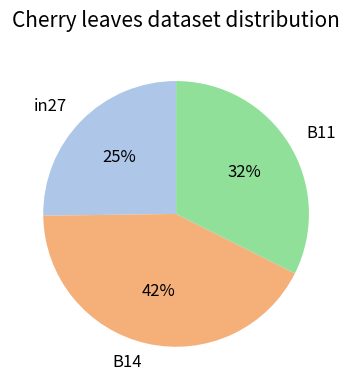

Is there a majority slice in this chart?

No